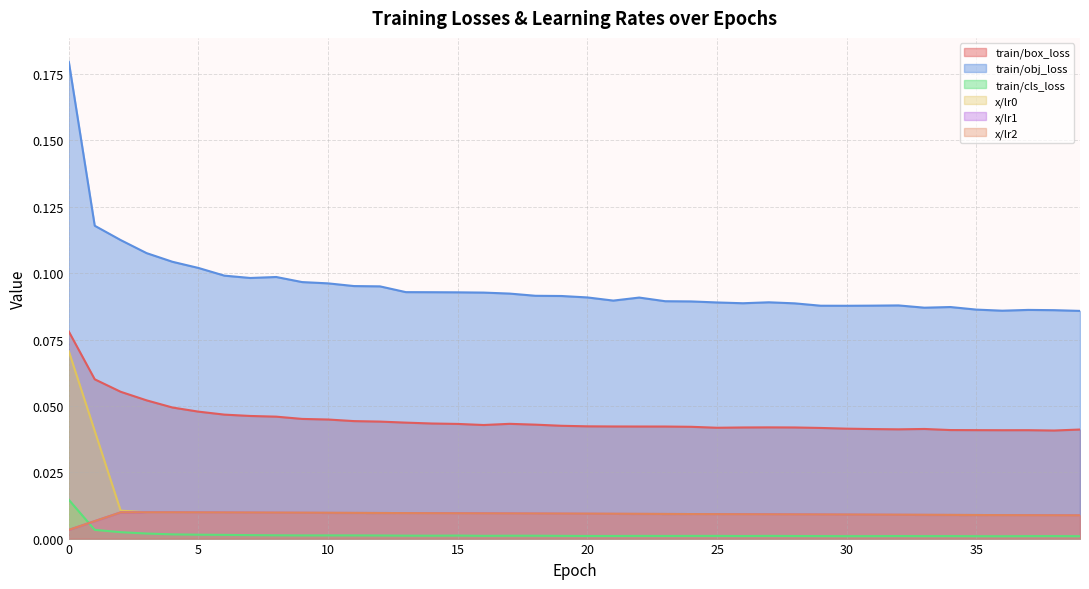

Reading left to right, list all the values displayed in this chart.

train/box_loss: 0.1	0.1	0.1	0.1	0.0	0.0	0.0	0.0	0.0	0.0	0.0	0.0	0.0	0.0	0.0	0.0	0.0	0.0	0.0	0.0	0.0	0.0	0.0	0.0	0.0	0.0	0.0	0.0	0.0	0.0	0.0	0.0	0.0	0.0	0.0	0.0	0.0	0.0	0.0	0.0
train/obj_loss: 0.2	0.1	0.1	0.1	0.1	0.1	0.1	0.1	0.1	0.1	0.1	0.1	0.1	0.1	0.1	0.1	0.1	0.1	0.1	0.1	0.1	0.1	0.1	0.1	0.1	0.1	0.1	0.1	0.1	0.1	0.1	0.1	0.1	0.1	0.1	0.1	0.1	0.1	0.1	0.1
train/cls_loss: 0.0	0.0	0.0	0.0	0.0	0.0	0.0	0.0	0.0	0.0	0.0	0.0	0.0	0.0	0.0	0.0	0.0	0.0	0.0	0.0	0.0	0.0	0.0	0.0	0.0	0.0	0.0	0.0	0.0	0.0	0.0	0.0	0.0	0.0	0.0	0.0	0.0	0.0	0.0	0.0
x/lr0: 0.1	0.0	0.0	0.0	0.0	0.0	0.0	0.0	0.0	0.0	0.0	0.0	0.0	0.0	0.0	0.0	0.0	0.0	0.0	0.0	0.0	0.0	0.0	0.0	0.0	0.0	0.0	0.0	0.0	0.0	0.0	0.0	0.0	0.0	0.0	0.0	0.0	0.0	0.0	0.0
x/lr1: 0.0	0.0	0.0	0.0	0.0	0.0	0.0	0.0	0.0	0.0	0.0	0.0	0.0	0.0	0.0	0.0	0.0	0.0	0.0	0.0	0.0	0.0	0.0	0.0	0.0	0.0	0.0	0.0	0.0	0.0	0.0	0.0	0.0	0.0	0.0	0.0	0.0	0.0	0.0	0.0
x/lr2: 0.0	0.0	0.0	0.0	0.0	0.0	0.0	0.0	0.0	0.0	0.0	0.0	0.0	0.0	0.0	0.0	0.0	0.0	0.0	0.0	0.0	0.0	0.0	0.0	0.0	0.0	0.0	0.0	0.0	0.0	0.0	0.0	0.0	0.0	0.0	0.0	0.0	0.0	0.0	0.0